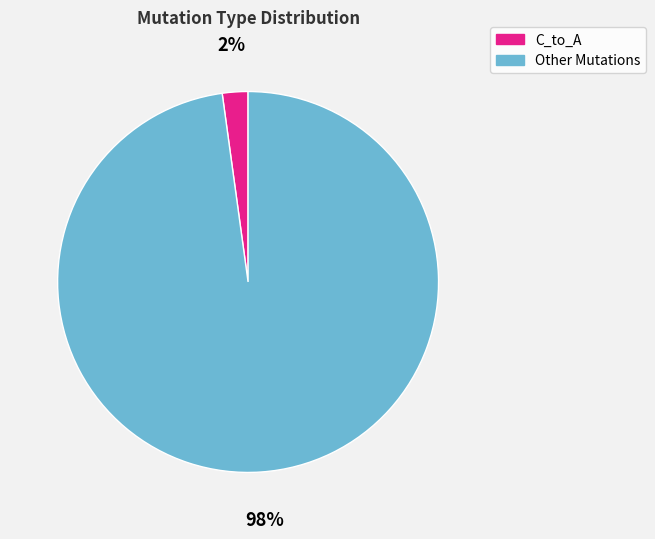

To the nearest percent, what is the difference between the largest and smallest slice percentages?

96%